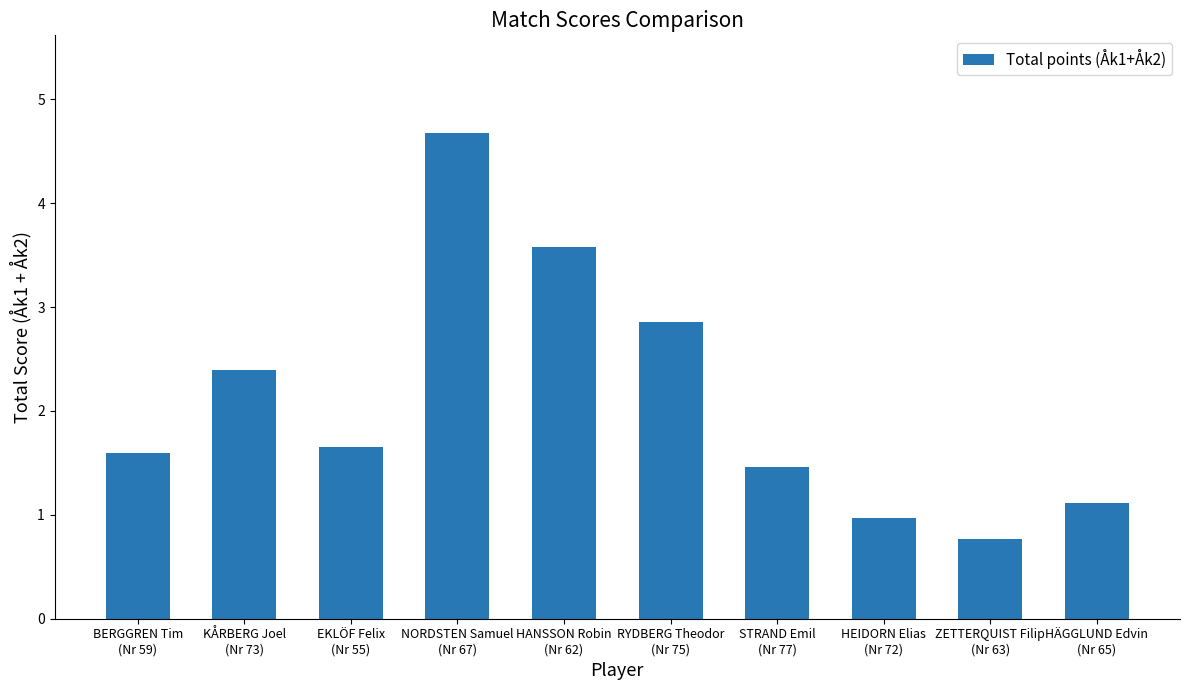

What is the label of the 9th bar from the left?

ZETTERQUIST Filip
(Nr 63)